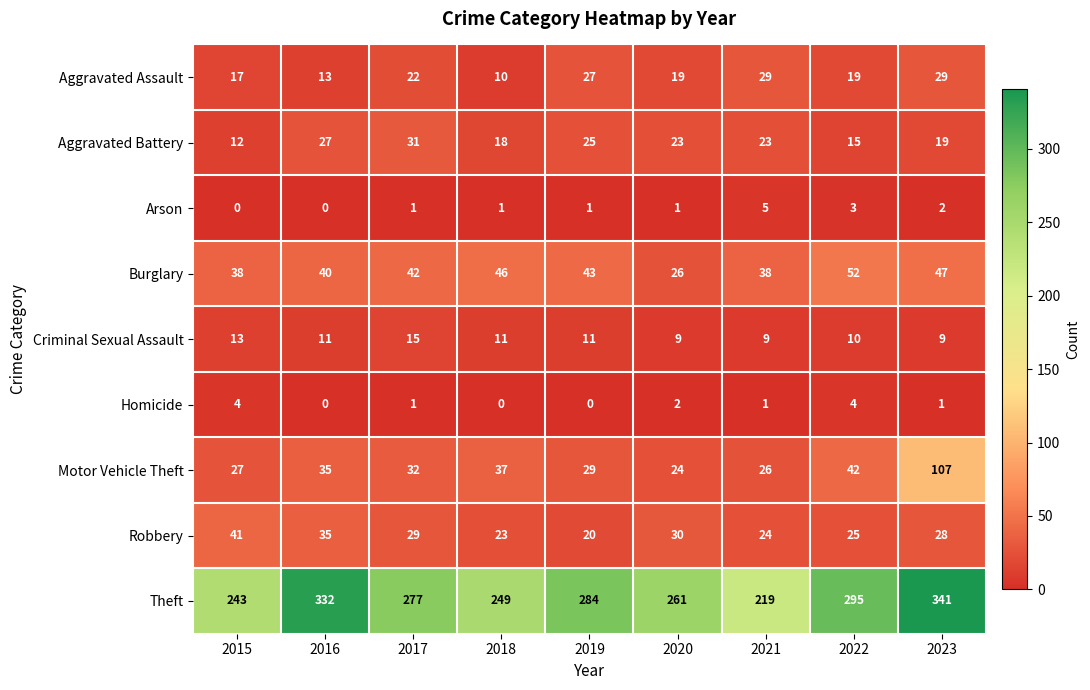

Where does the Robbery series first go above 28?

2015